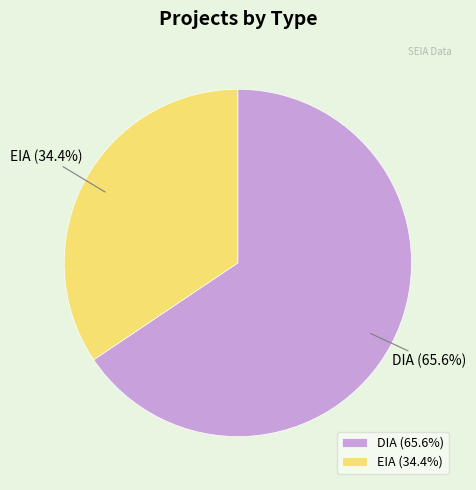

To the nearest percent, what percentage of the pie is DIA?

66%